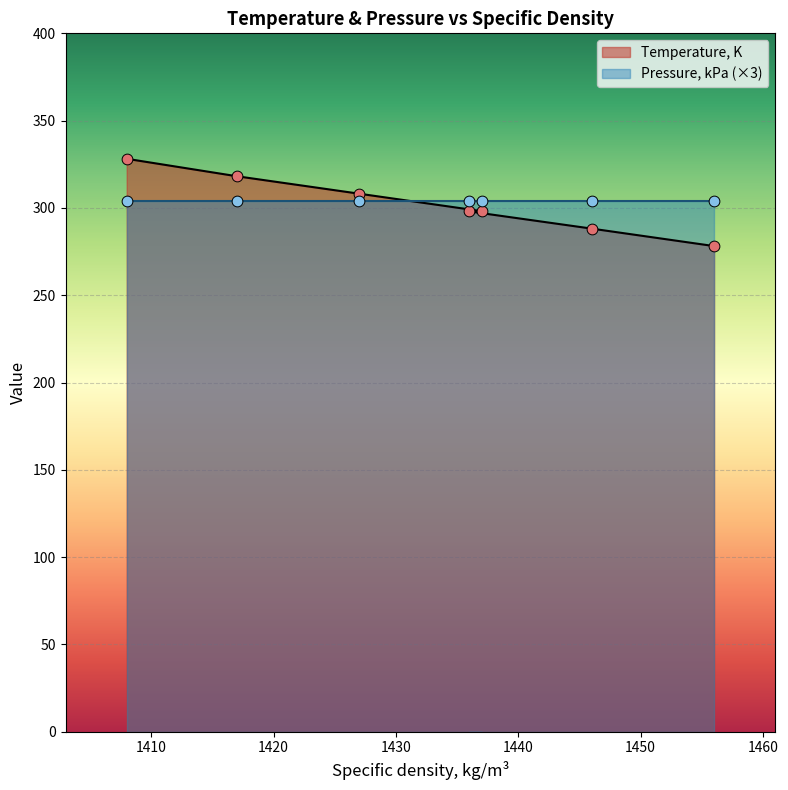

Which has a higher value, 1437 or 1456?

1437